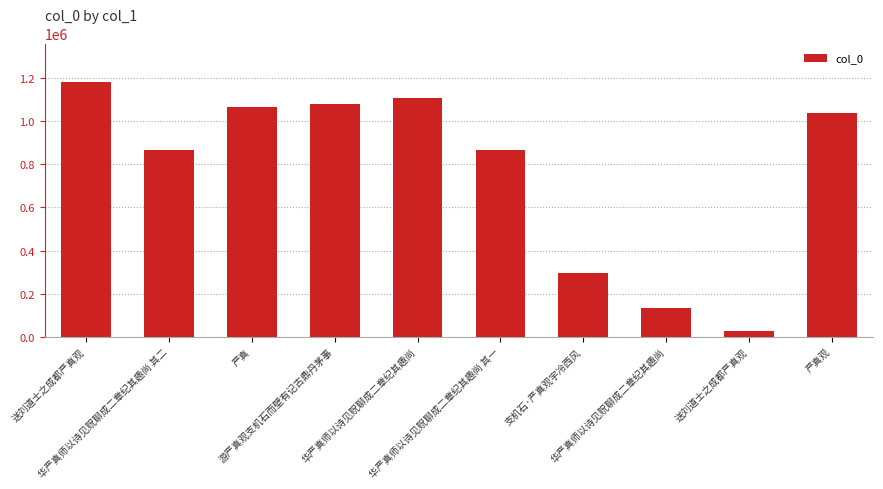

How many values are below 1038506?

5